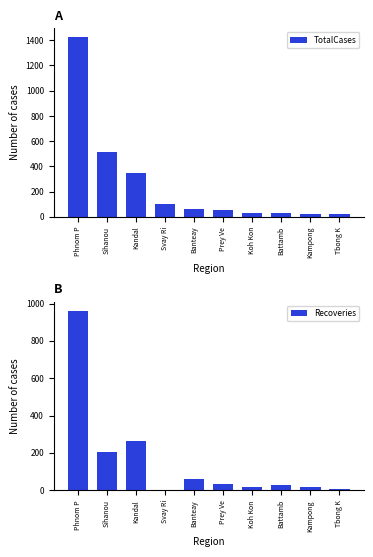

What is the sum of all Recoveries values?

1593